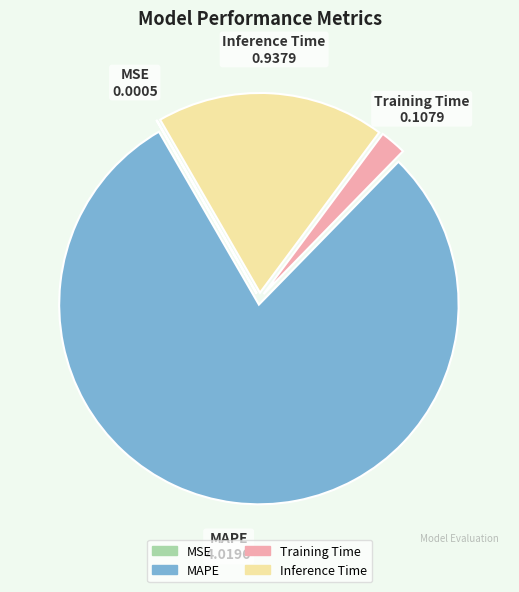

Which category has the biggest portion of the pie?

MAPE